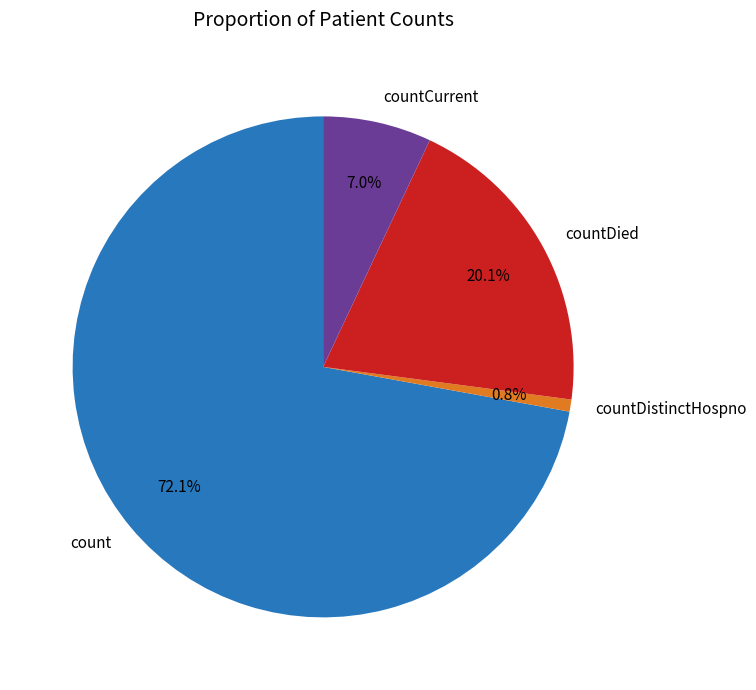

Do countDistinctHospno and countCurrent together represent more than half of the pie?

No